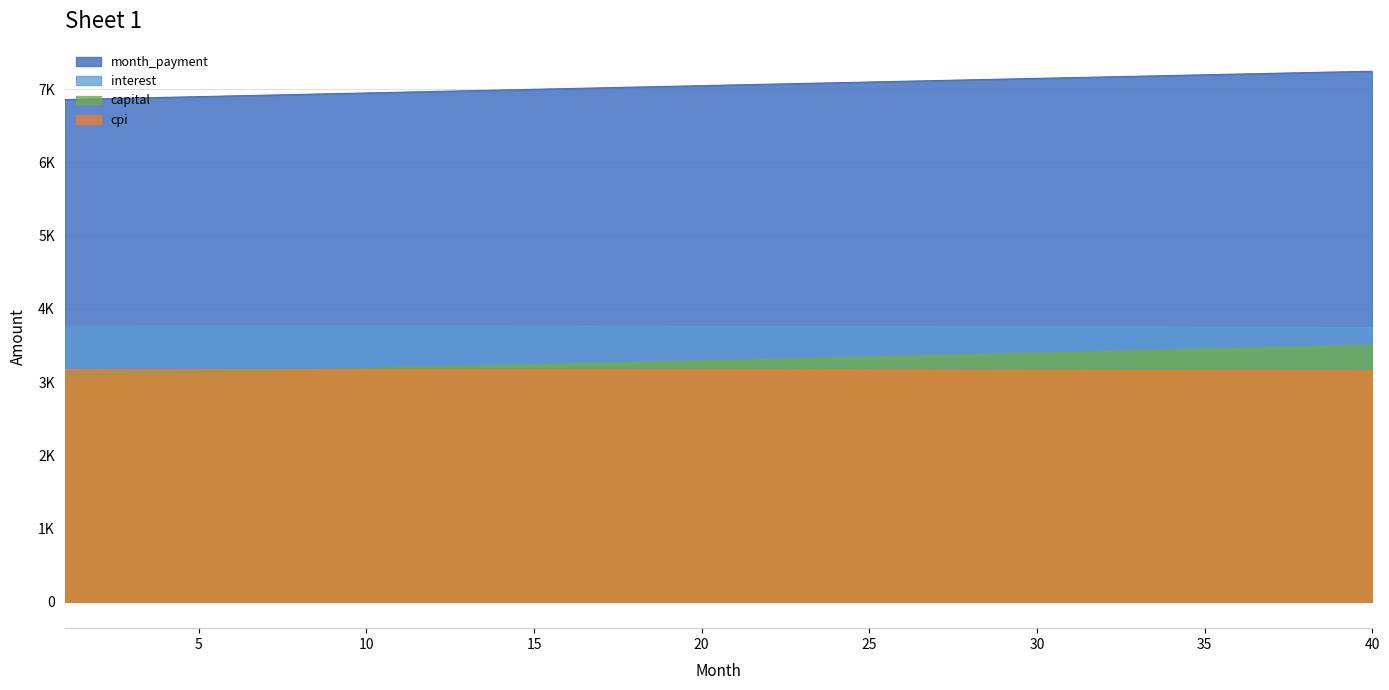

Which series changed the most between 20 and 32?

capital